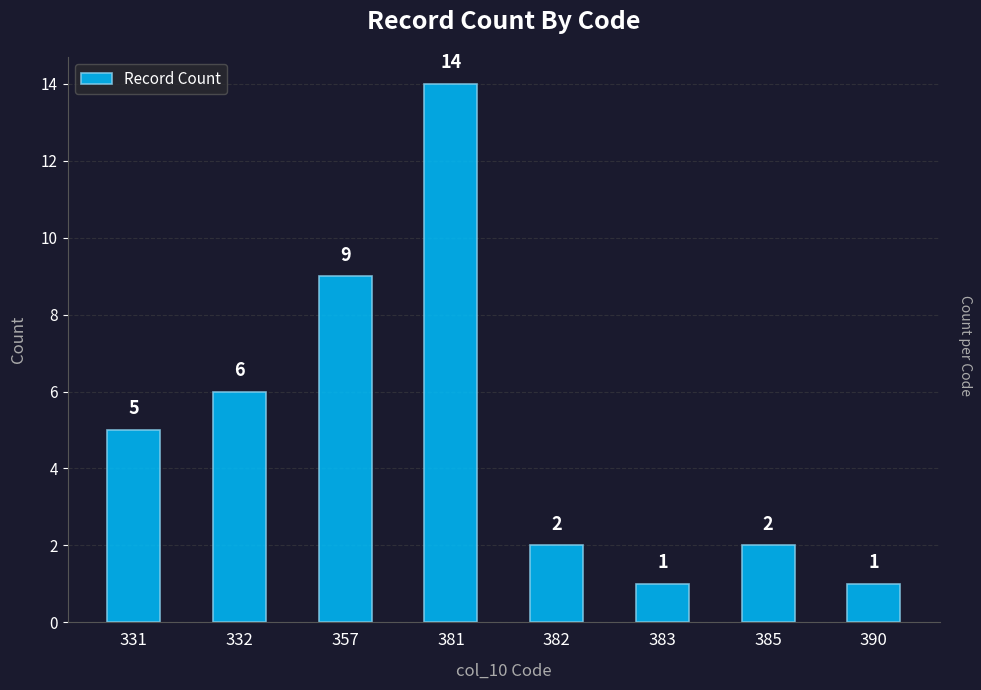

What is the difference between the maximum and minimum values?

13